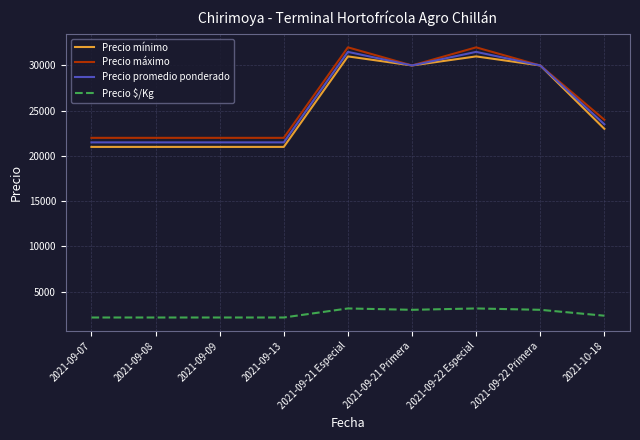

The value of Precio máximo at 2021-09-21 Especial is 9122. True or false?

False